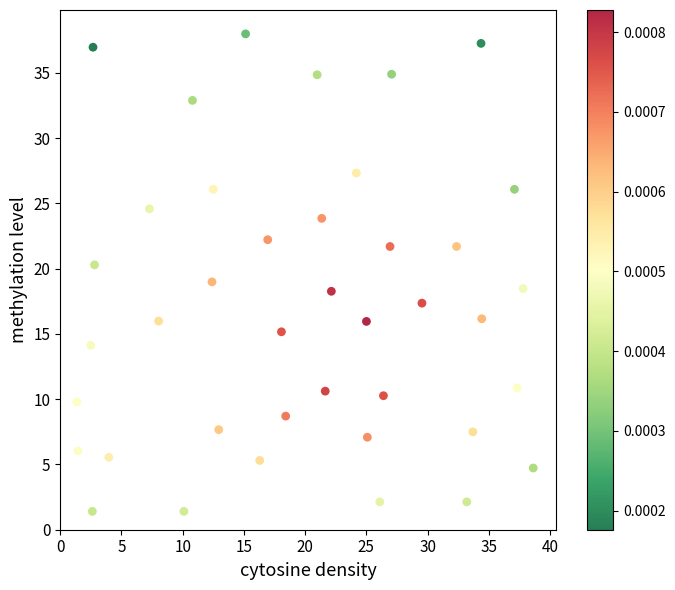

What is the range of X values (max minus min)?

37.3